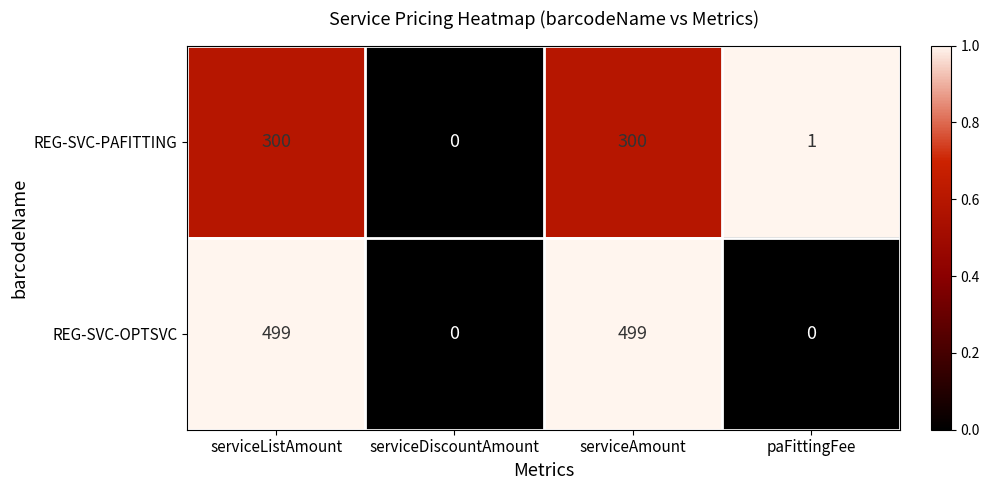

Reading left to right, list all the values displayed in this chart.

REG-SVC-PAFITTING: 300	0	300	1
REG-SVC-OPTSVC: 499	0	499	0